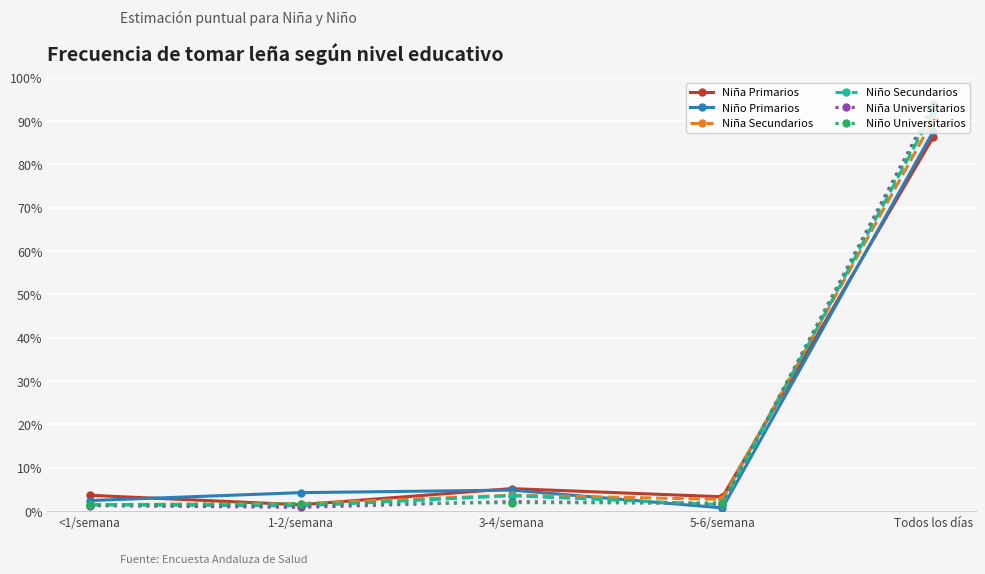

Does the chart have visible grid lines?

Yes